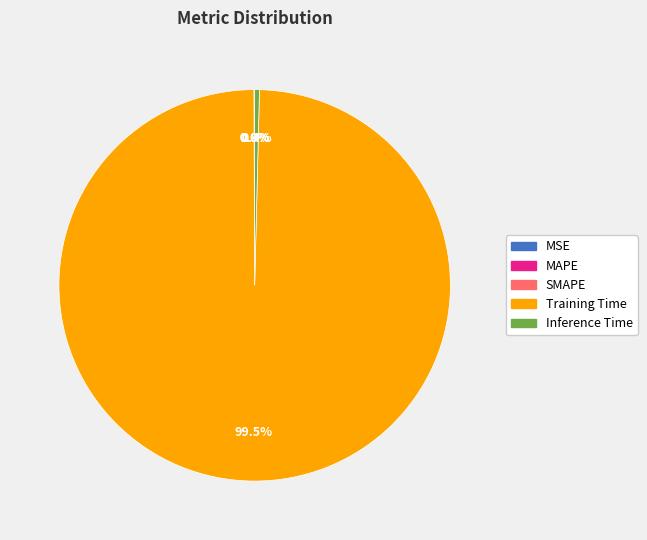

The Inference Time slice represents 0% of the pie. True or false?

True